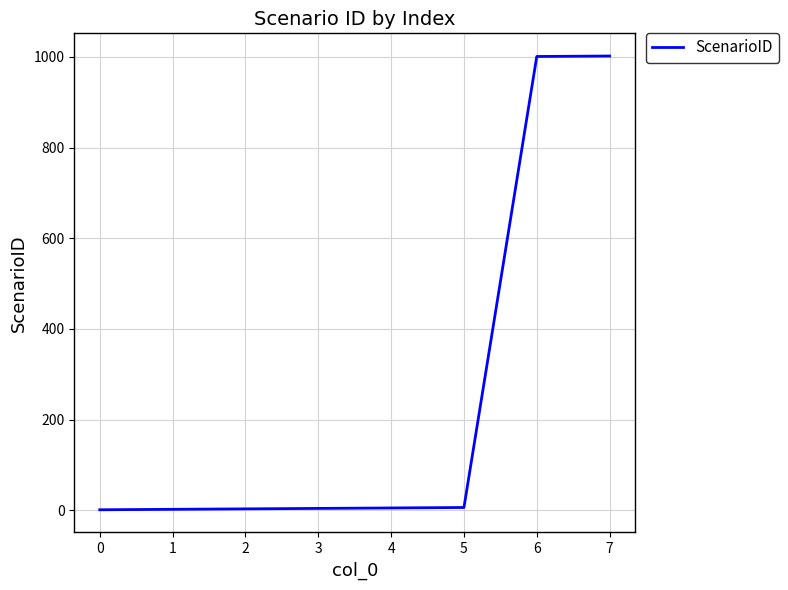

What is the greatest value displayed?

1002